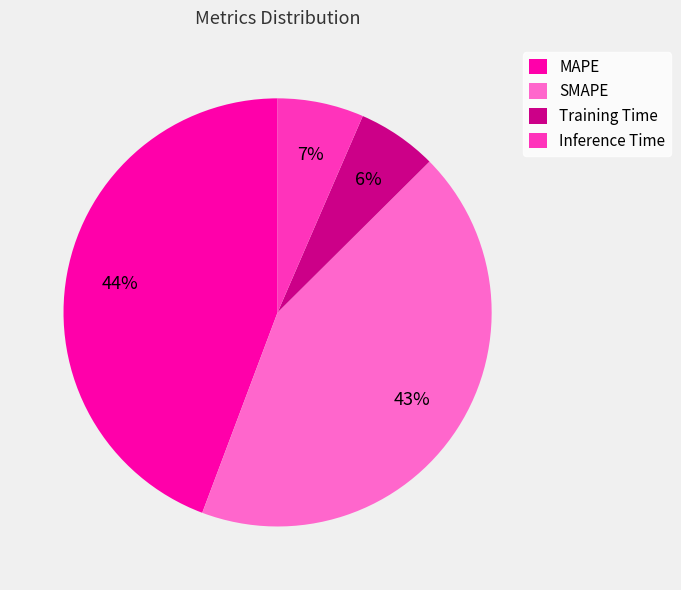

Is there any slice that represents more than half of the pie?

No